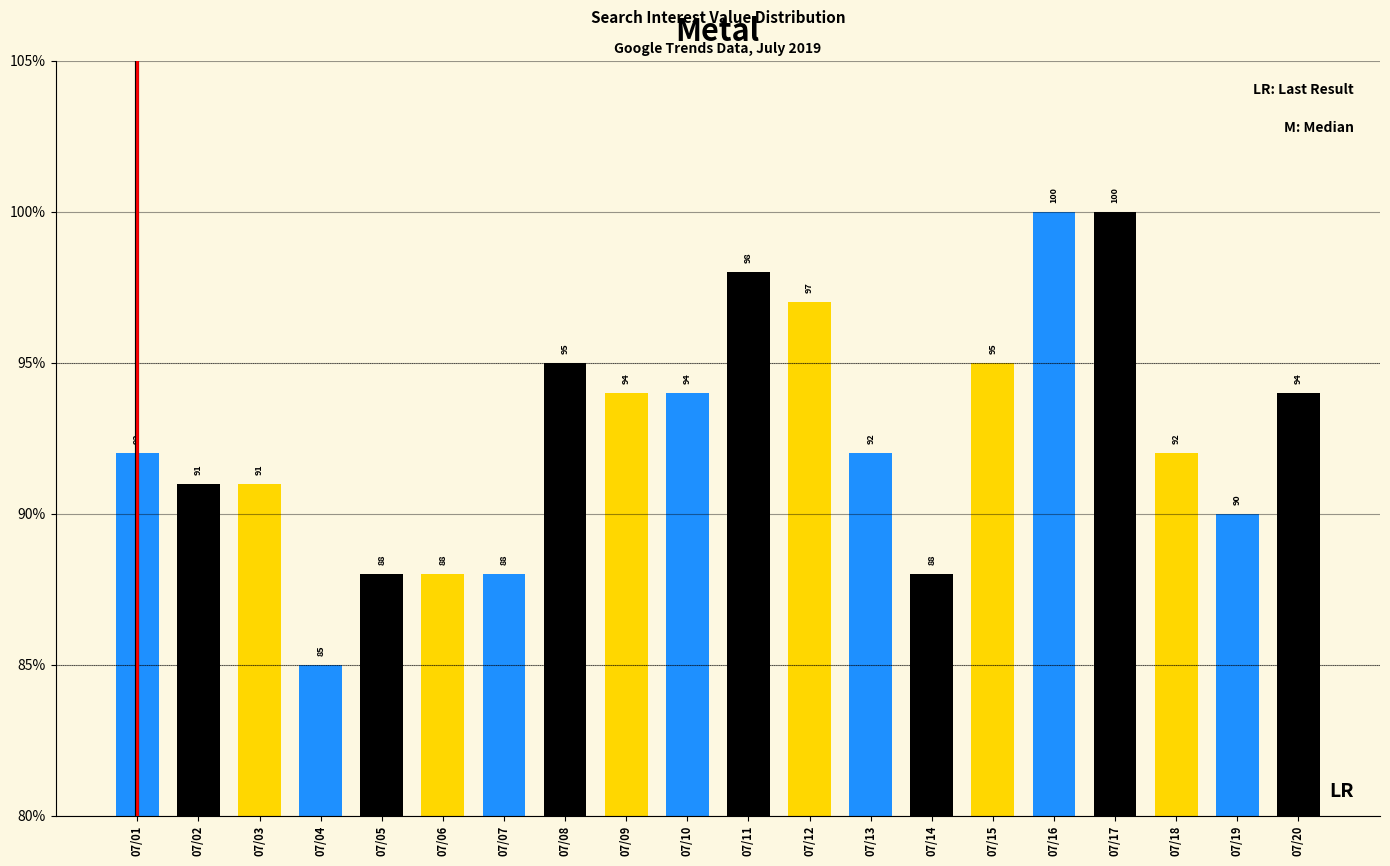

Reading left to right, list all the values displayed in this chart.

92	91	91	85	88	88	88	95	94	94	98	97	92	88	95	100	100	92	90	94